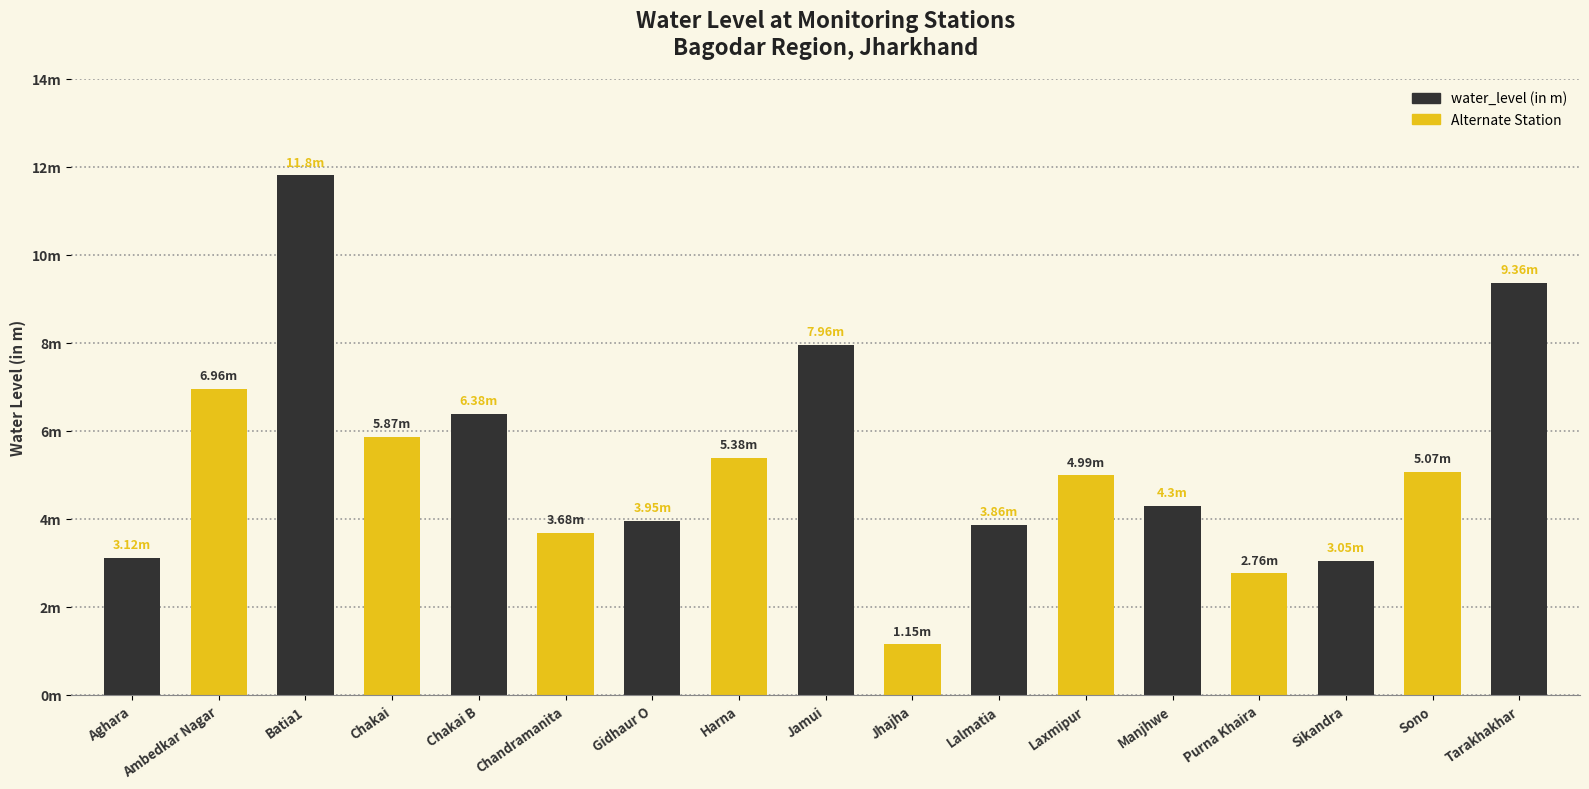

What is the smallest value displayed?

1.1